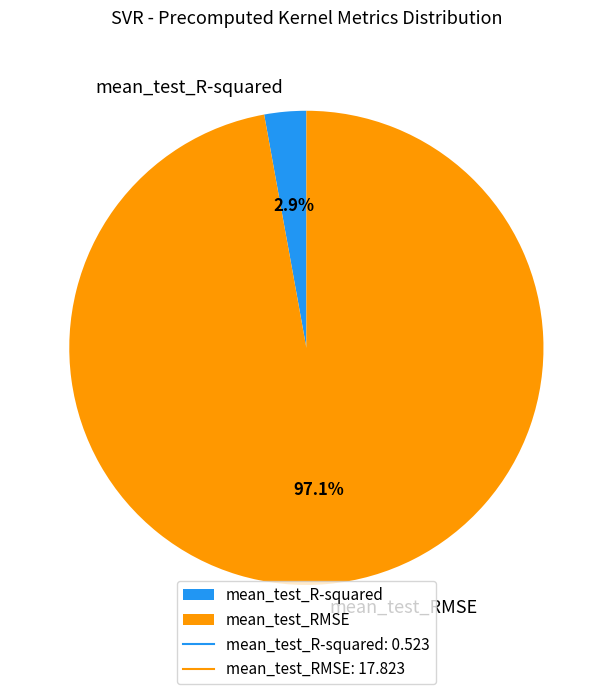

How many segments does this pie chart have?

2